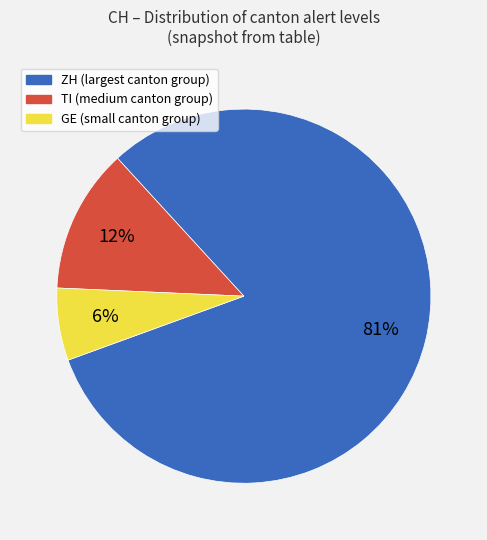

Rank the categories by value from lowest to highest.

GE, TI, ZH